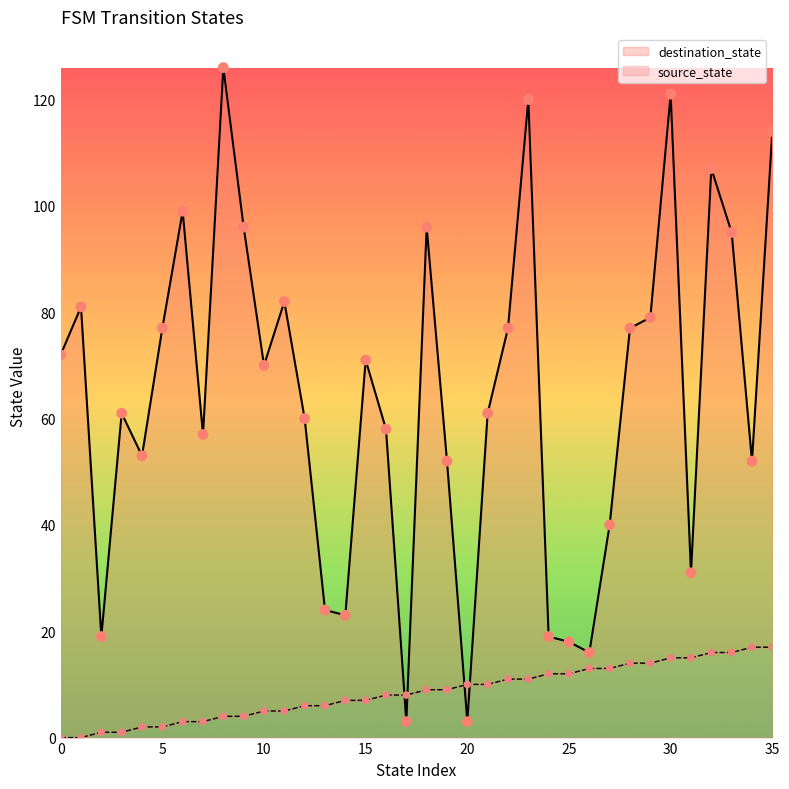

What is the total value across all series at 13?

30